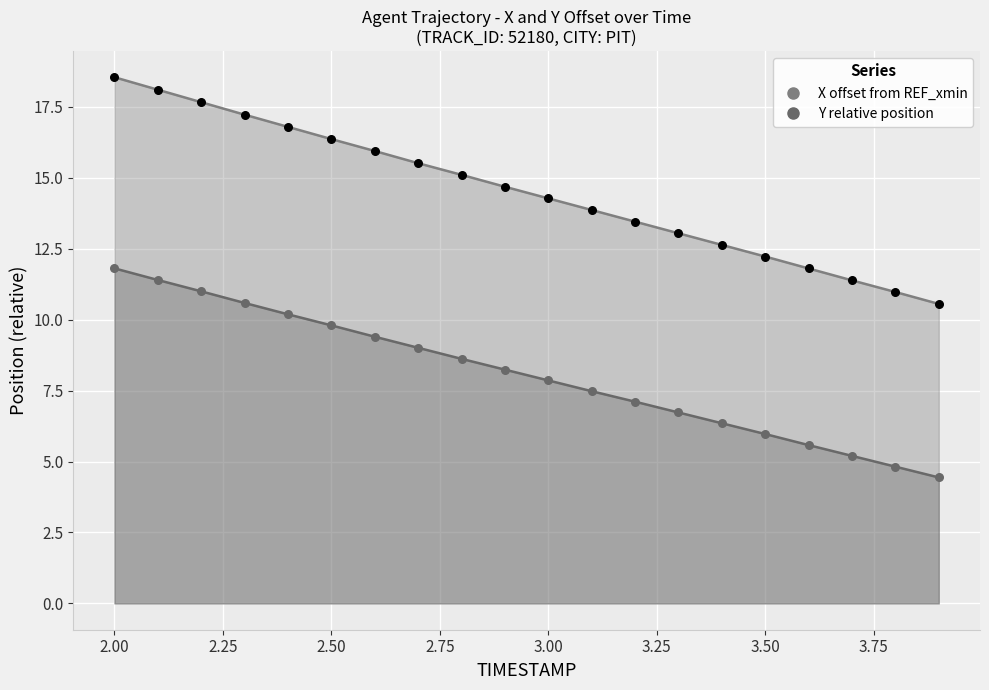

Which series has the widest spread of Y values?

X